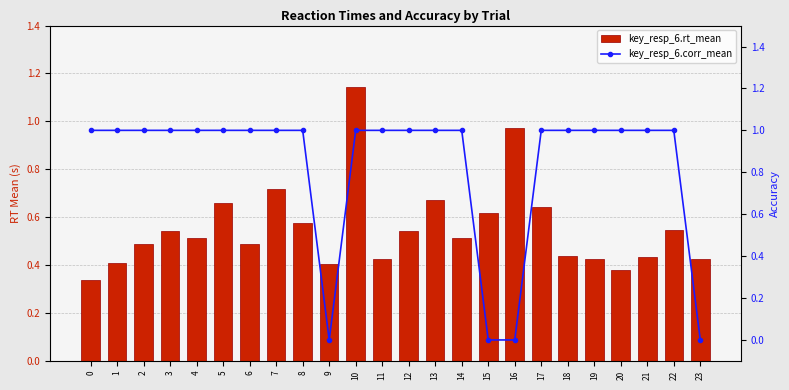

What is the greatest value displayed?

1.1